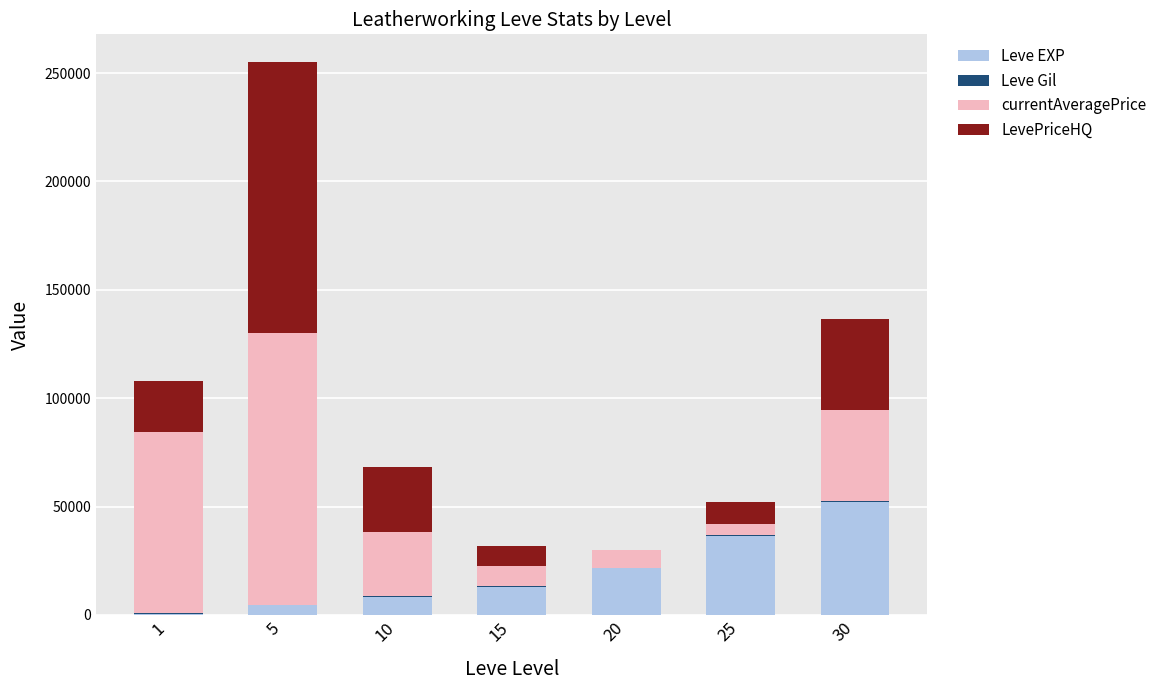

At which category is the sum across all series the highest?

5